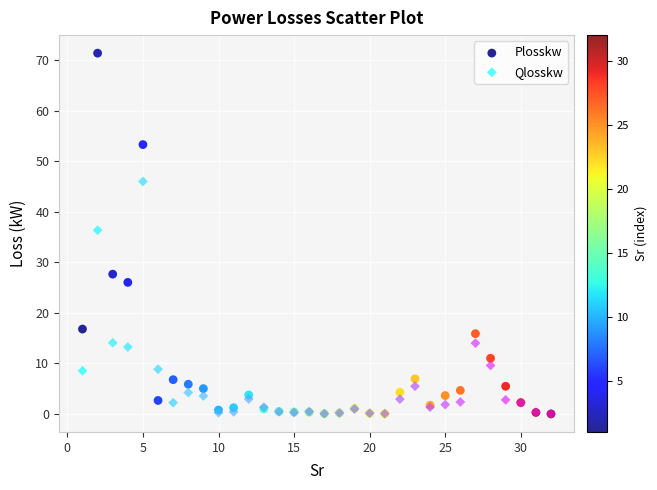

Which series has the widest spread of Y values?

Plosskw